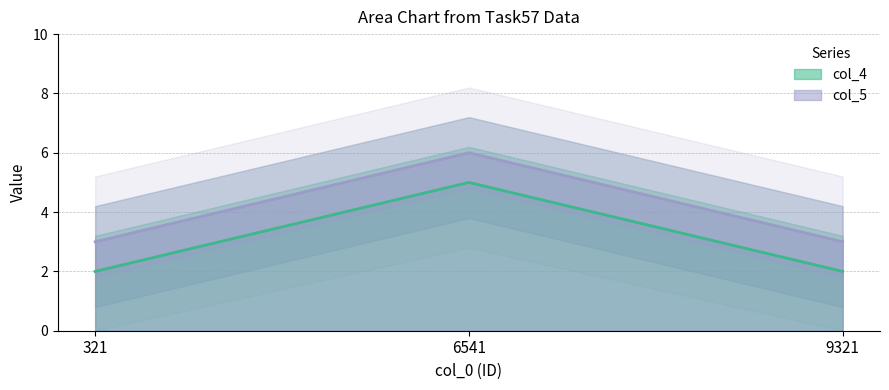

What is the maximum value shown in the chart?

6